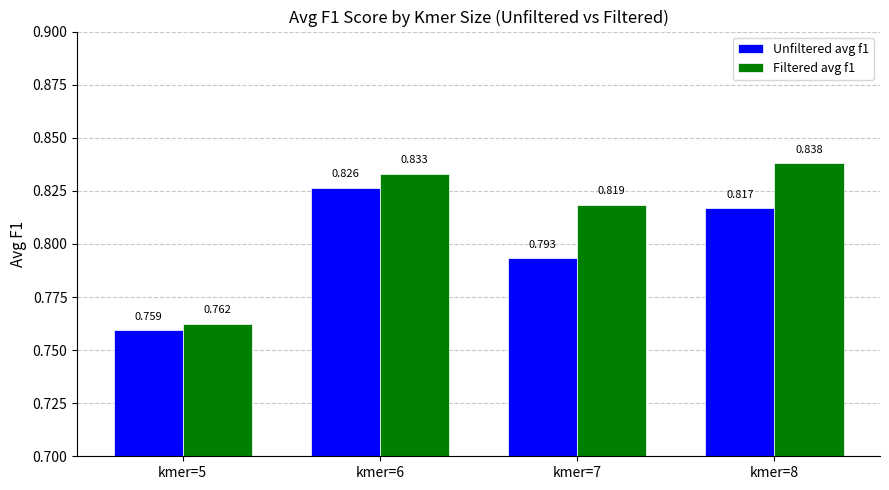

The value of Unfiltered avg f1 at kmer=8 is 1.5. True or false?

False